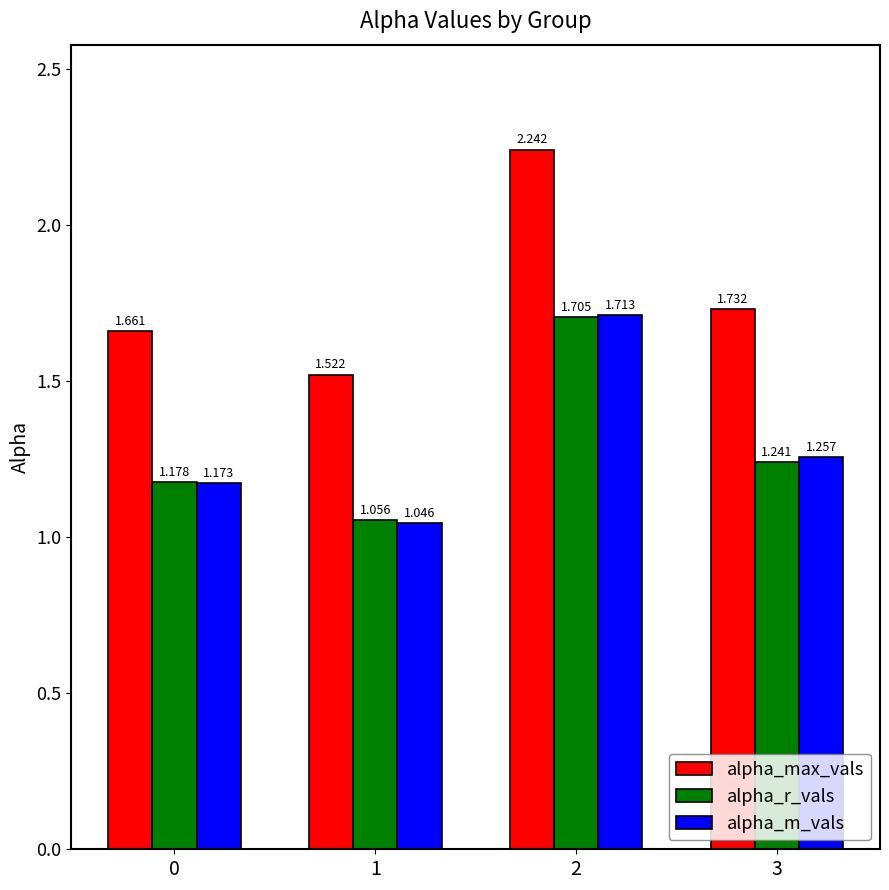

What is the sum of all alpha_m_vals values?

5.2